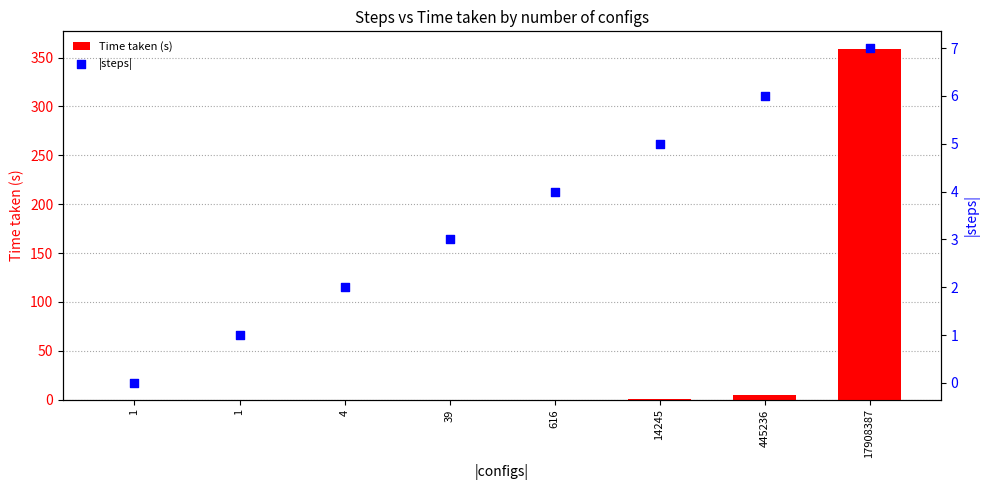

At how many categories does at least one series exceed 18?

1